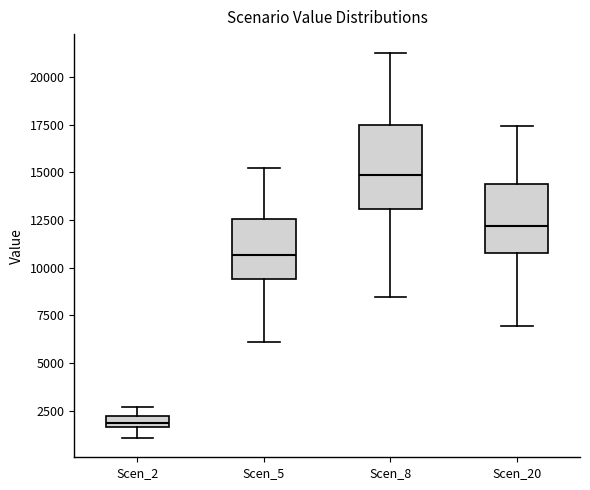

Which box is the tallest, from its lower edge to its upper edge?

Scen_8